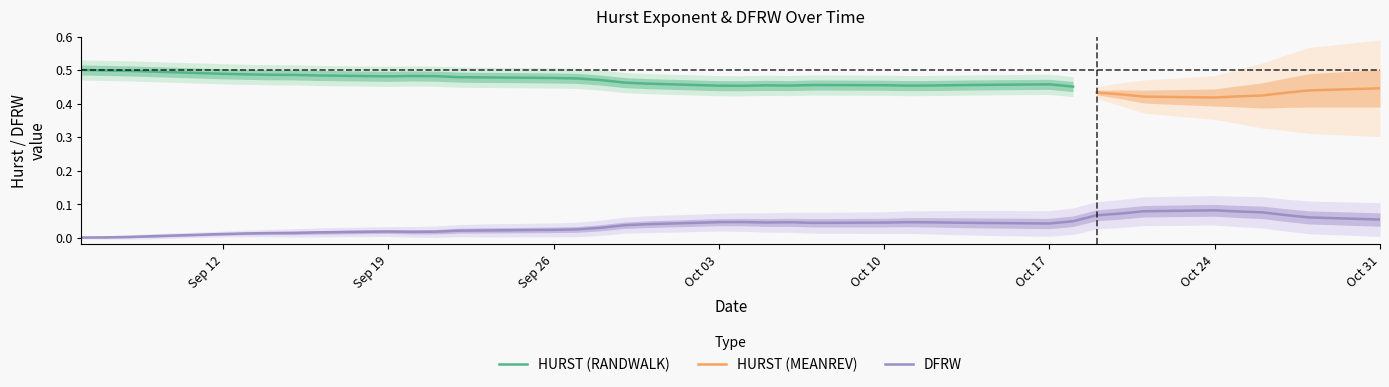

How many points are higher than both their immediate neighbors (excluding endpoints)?

5